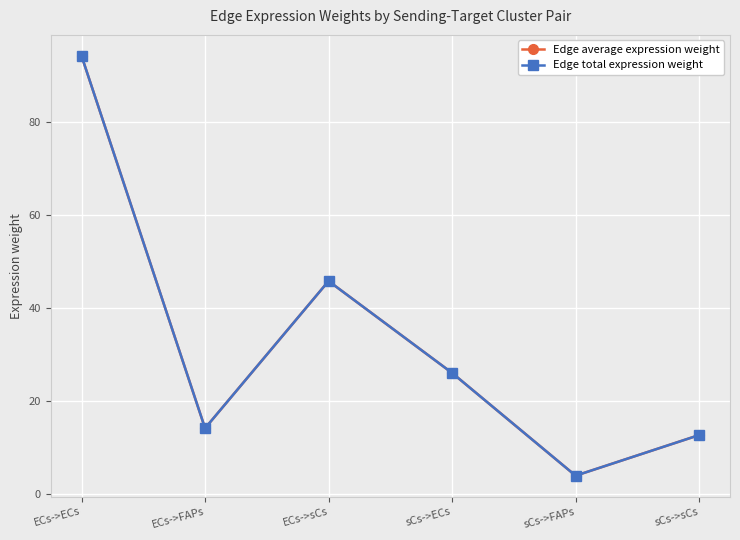

What is the minimum value for Edge average expression weight?

3.9